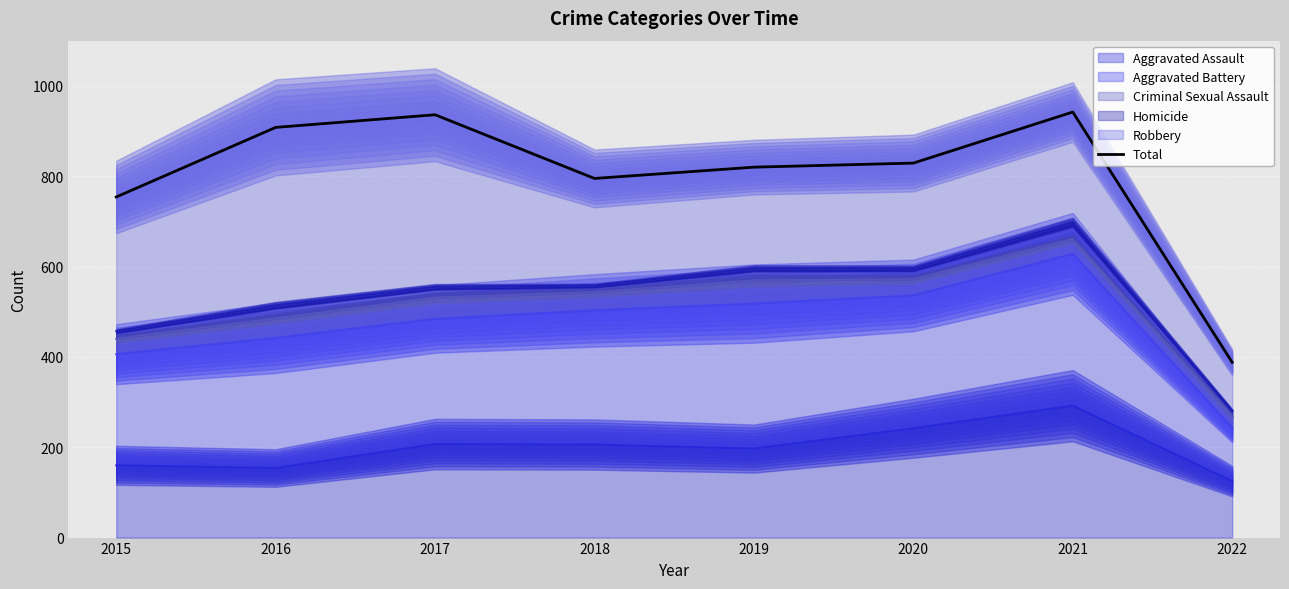

Rank the categories by value from lowest to highest.

2022, 2015, 2018, 2019, 2020, 2016, 2017, 2021